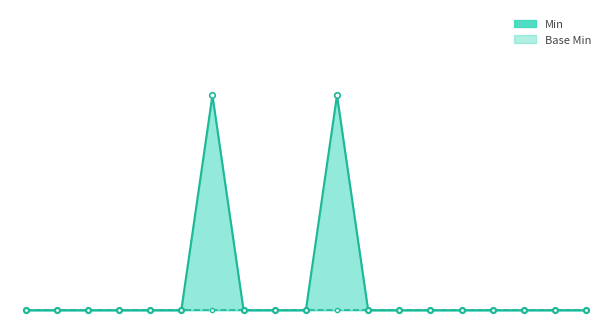

How many positive values are there?

2